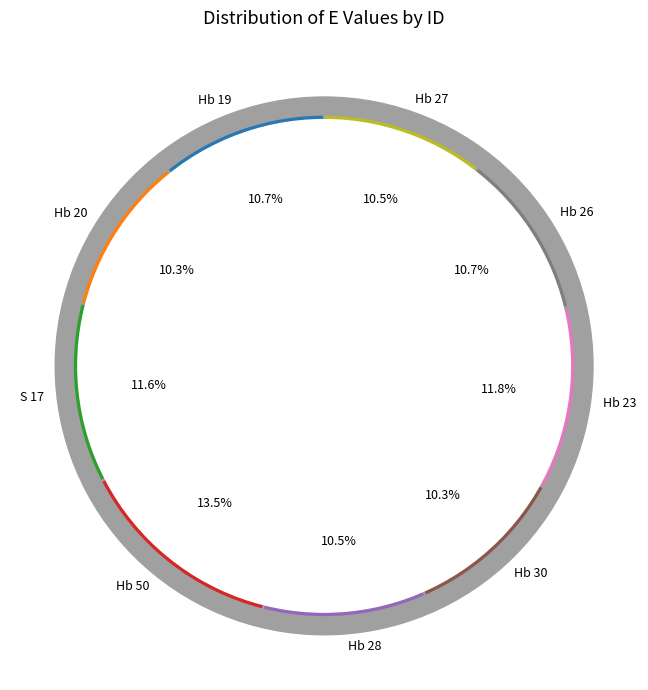

Is there any slice that represents more than half of the pie?

No